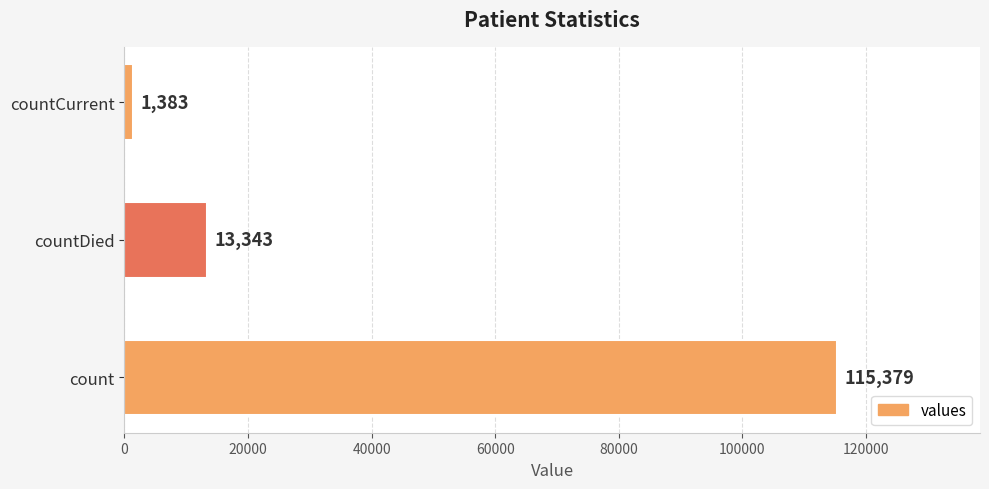

List the labels in order of value, smallest first.

countCurrent, countDied, count